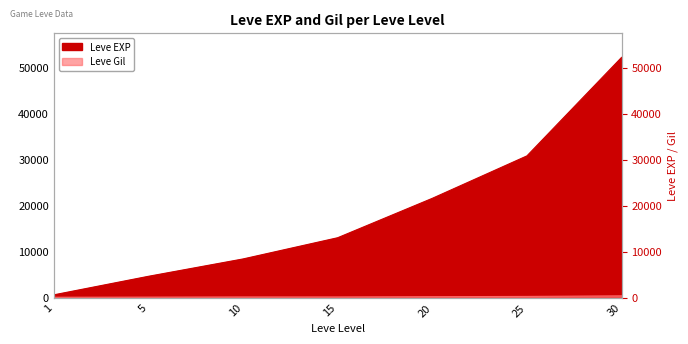

What are all the series names shown in the legend?

Leve EXP, Leve Gil